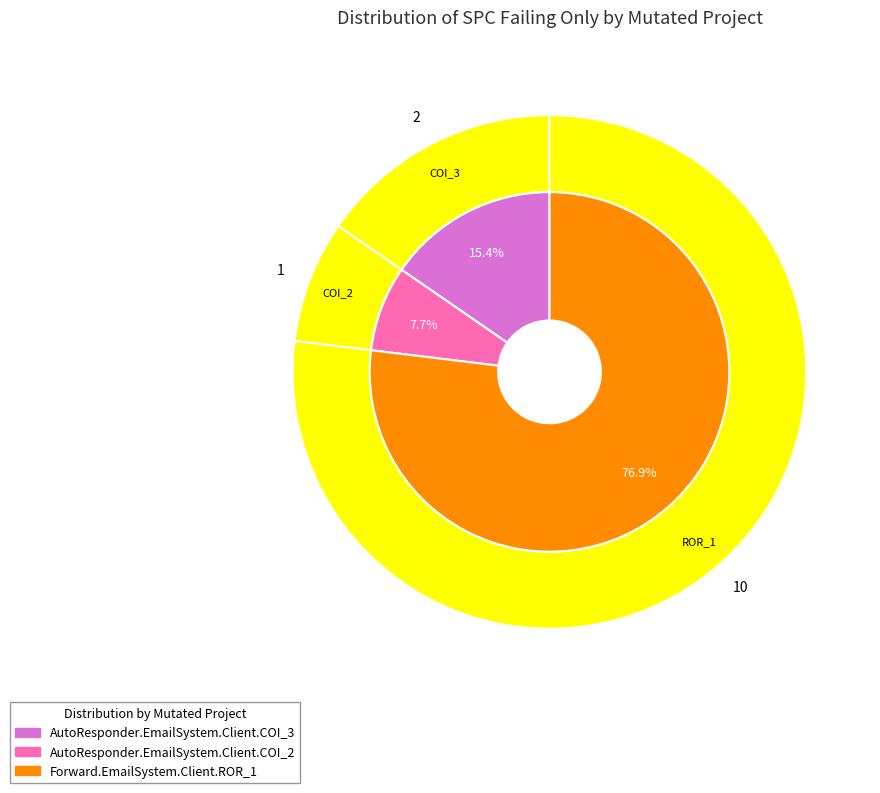

How much of the chart is everything except AutoResponder.EmailSystem.Client.COI_3?

84.6%